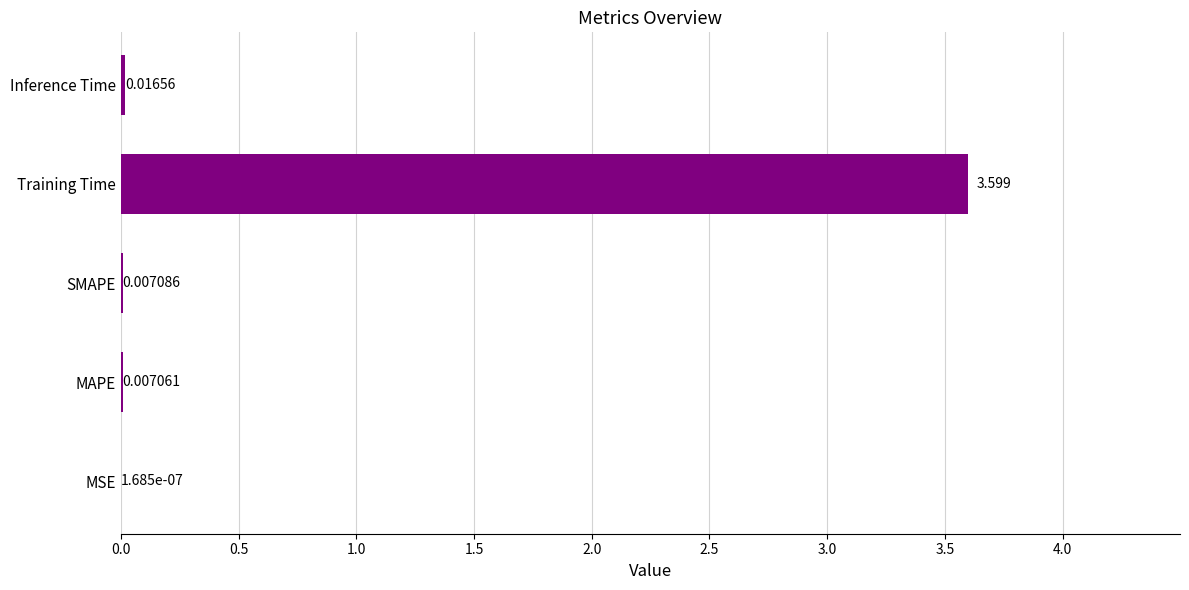

Between MSE and Inference Time, which is larger?

Inference Time